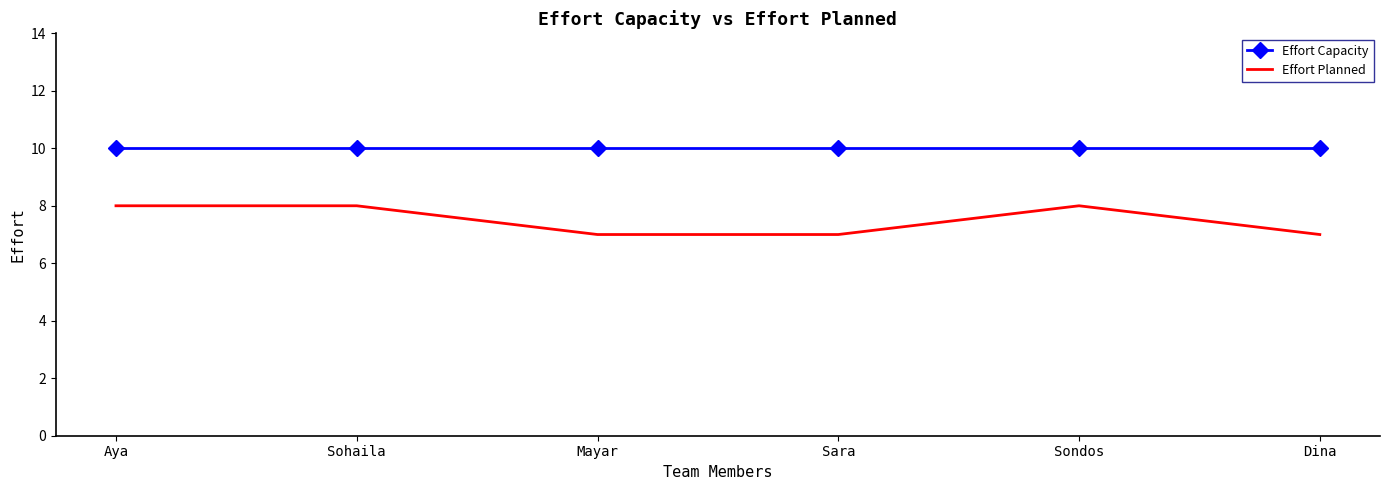

What is the total value across all series at Sara?

17